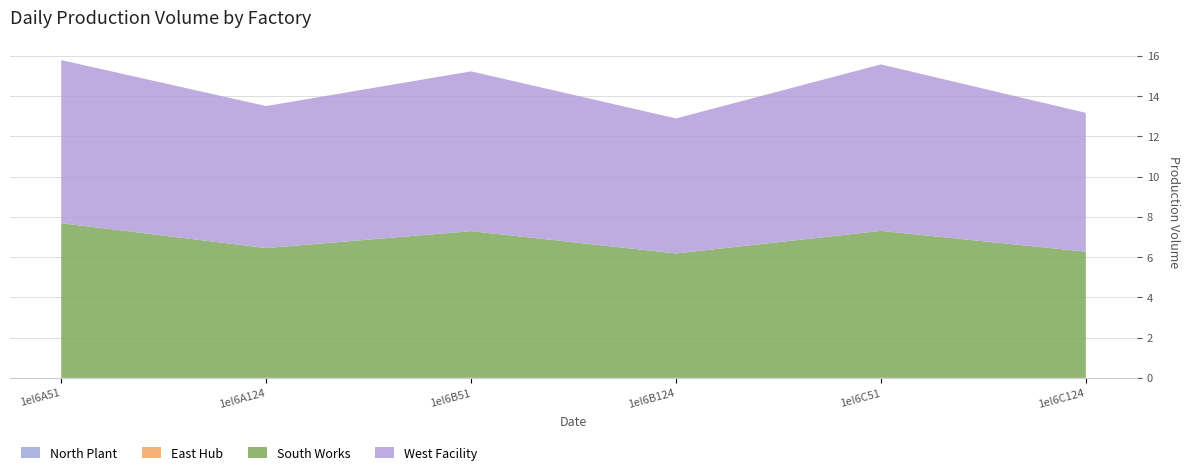

Reading left to right, list all the values displayed in this chart.

col_6: 8.1	7.1	7.9	6.7	8.3	6.9
col_7: 7.7	6.4	7.3	6.2	7.3	6.3
col_2: 0.0	0.0	0.0	0.0	0.0	0.0
col_3: 0.0	0.0	0.0	0.0	0.0	0.0